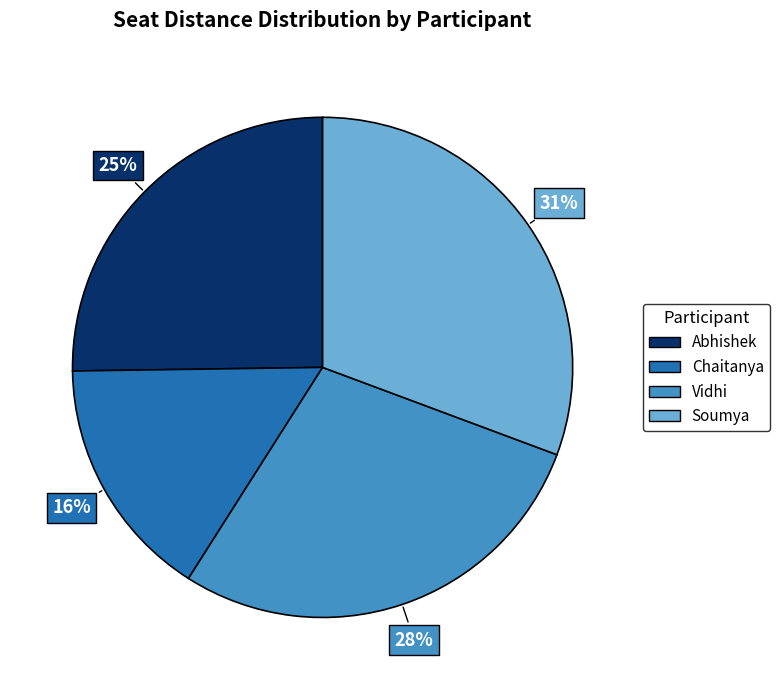

To the nearest percent, what is the average slice percentage?

25%